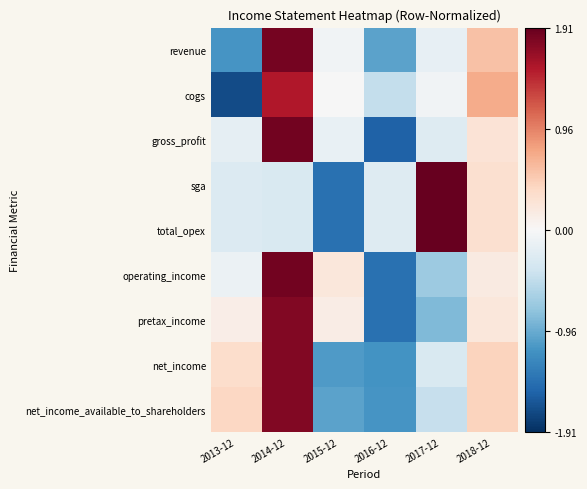

What is the difference between the highest and lowest values at 2018-12?

0.5